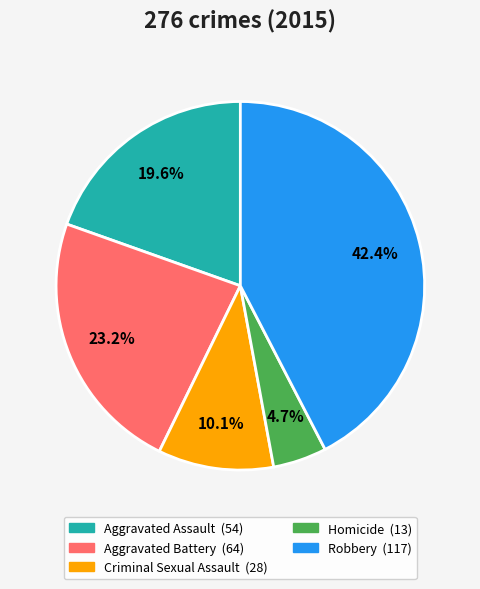

To the nearest percent, what is the difference between the Aggravated Assault and Robbery slice percentages?

23%